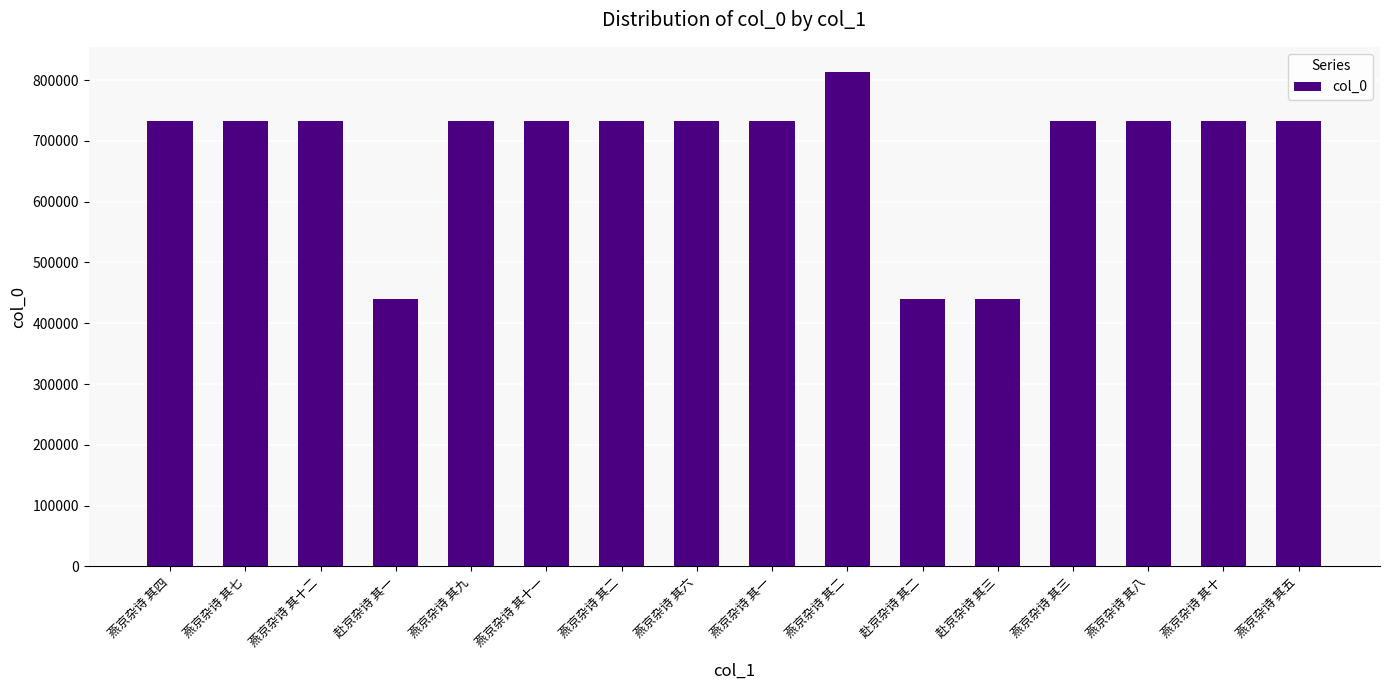

Reading left to right, list all the values displayed in this chart.

燕京杂诗 其四=732767	燕京杂诗 其七=732770	燕京杂诗 其十二=732775	赴京杂诗 其一=440486	燕京杂诗 其九=732772	燕京杂诗 其十一=732774	燕京杂诗 其二=732765	燕京杂诗 其六=732769	燕京杂诗 其一=732764	燕京杂诗 其二=813946	赴京杂诗 其二=440487	赴京杂诗 其三=440488	燕京杂诗 其三=732766	燕京杂诗 其八=732771	燕京杂诗 其十=732773	燕京杂诗 其五=732768